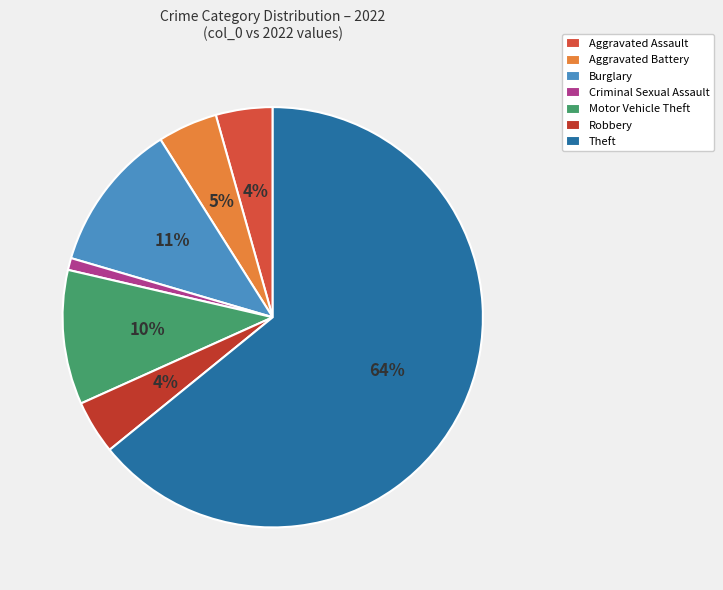

To the nearest percent, what is the average slice percentage?

14%